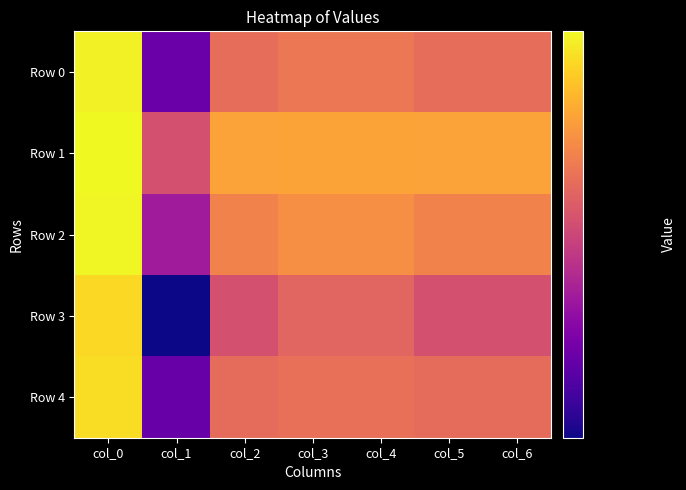

At which category is the sum across all series the highest?

col_0